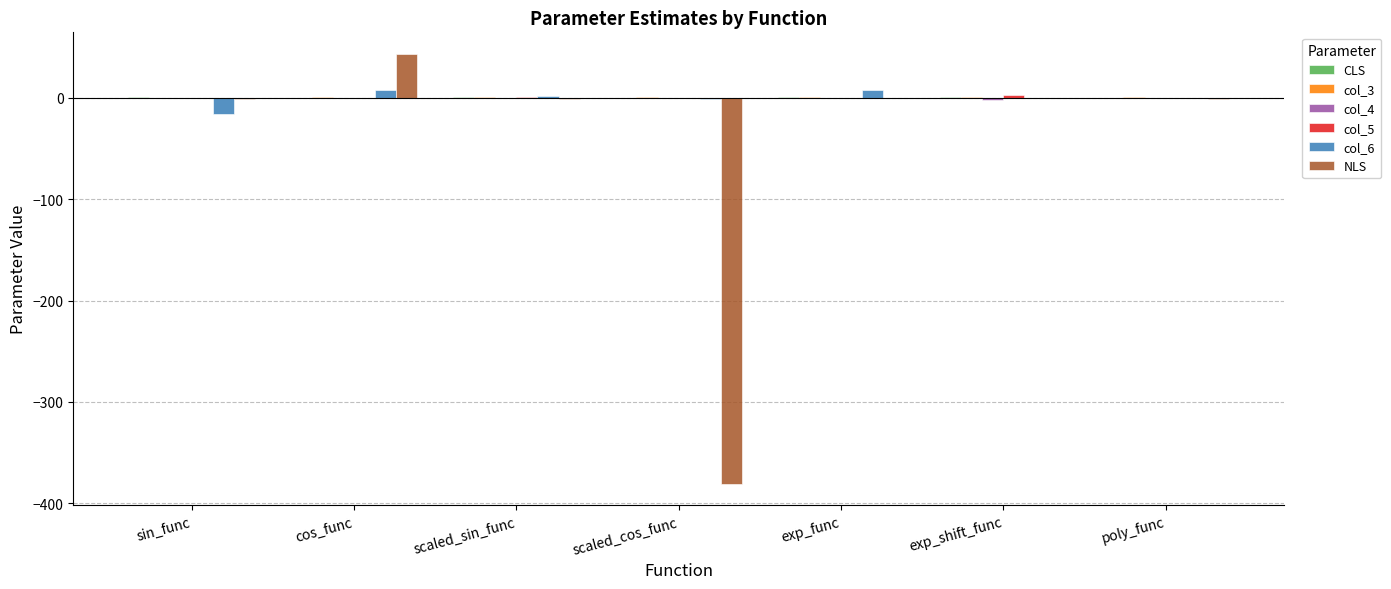

Which series has the largest range (max minus min)?

NLS